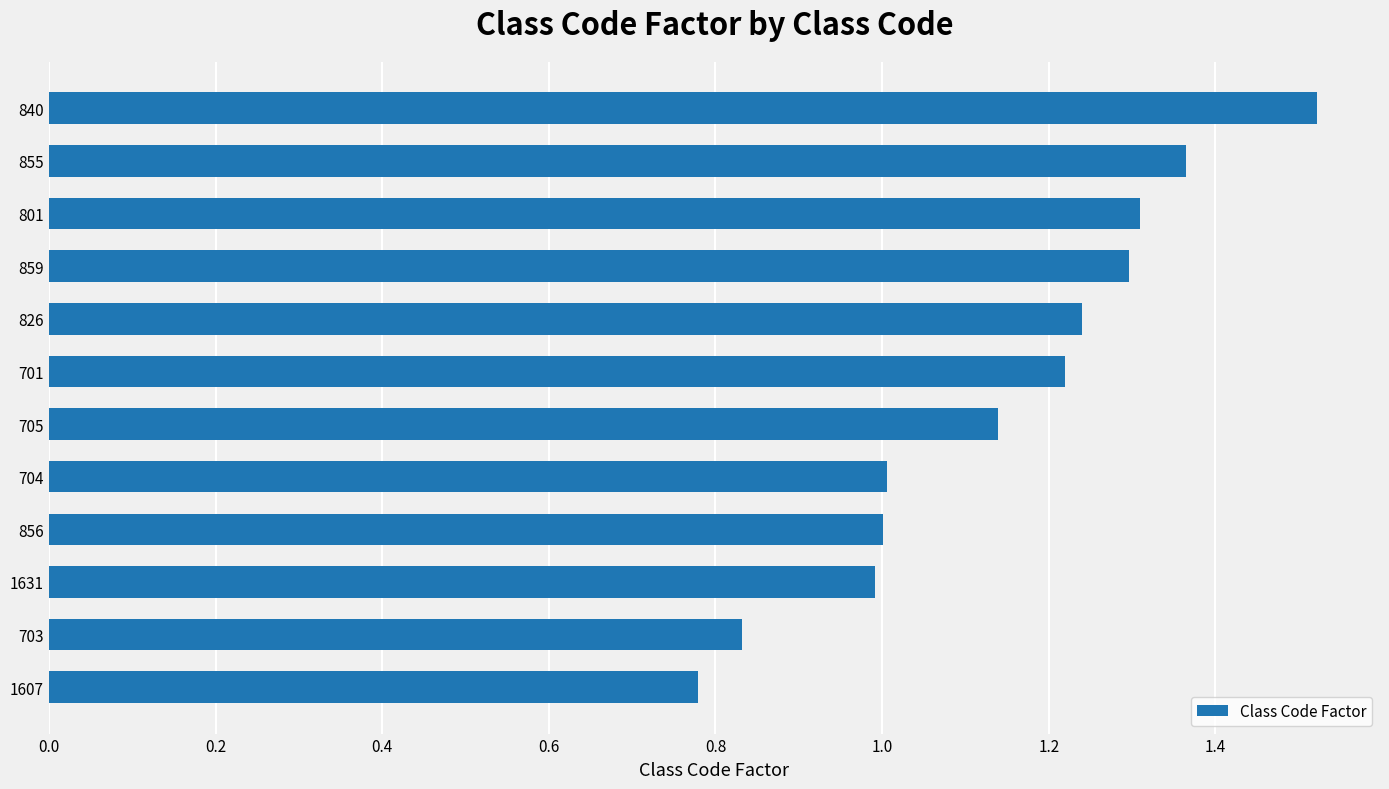

True or false: the data shows 2.3 at 855.

False